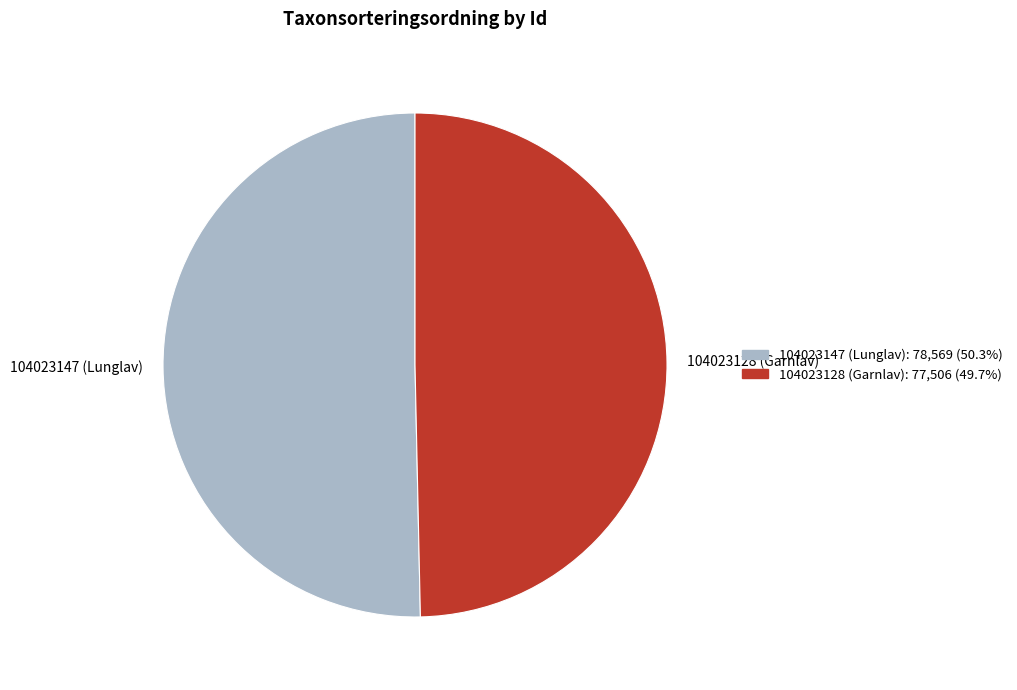

Combined, do 104023128 (Garnlav) and 104023147 (Lunglav) account for over 50%?

Yes